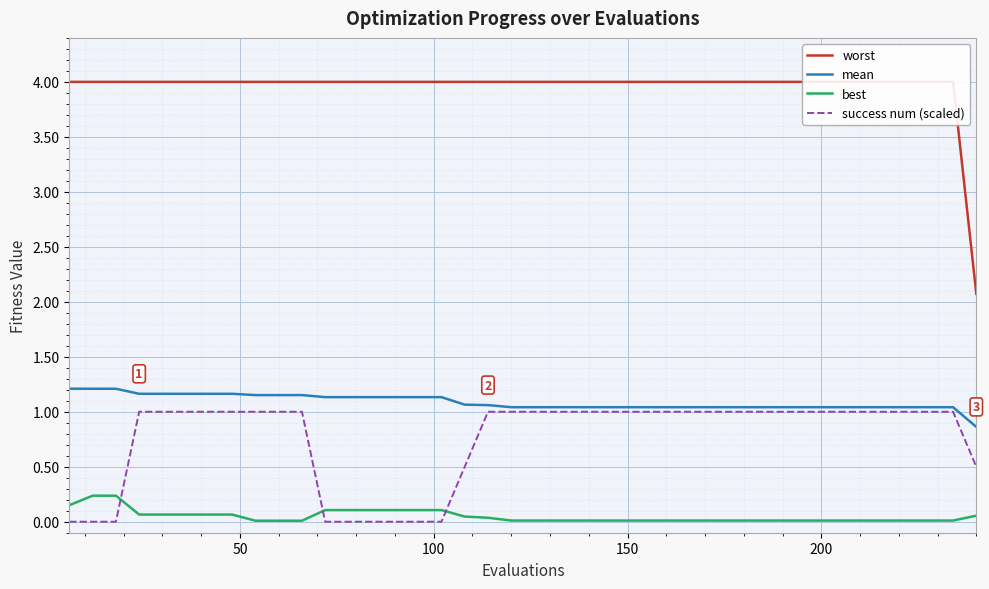

True or false: best and mean cross at least once.

False